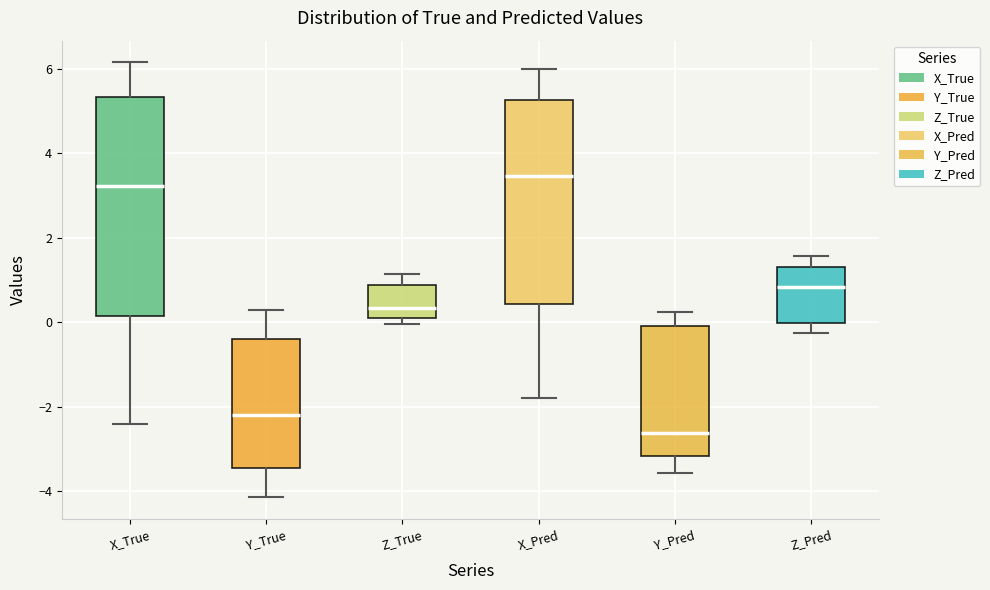

Which box has the highest median line?

X_Pred